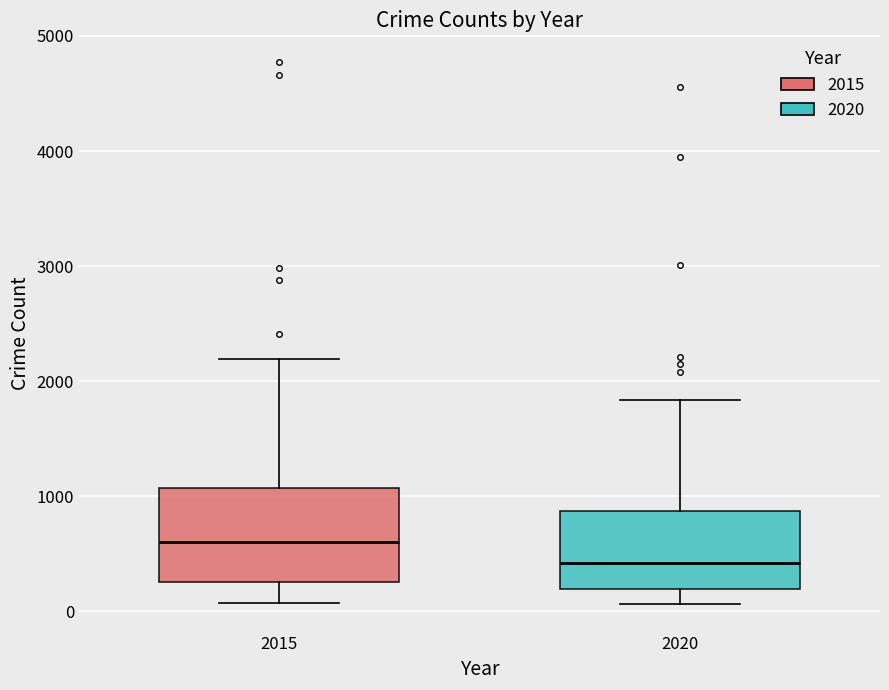

Which box's median line is the highest?

2015